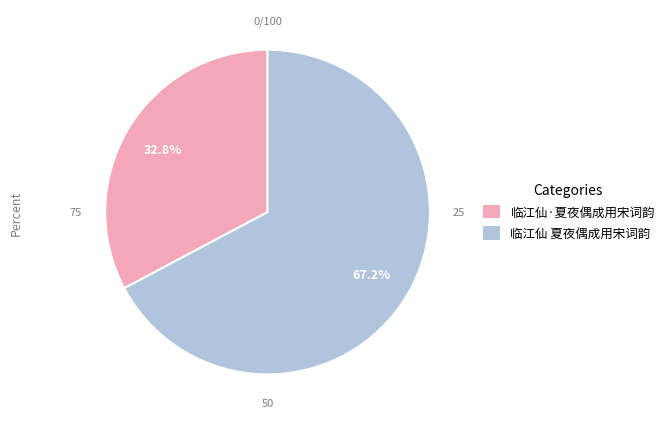

What is the largest slice in the pie chart?

临江仙 夏夜偶成用宋词韵